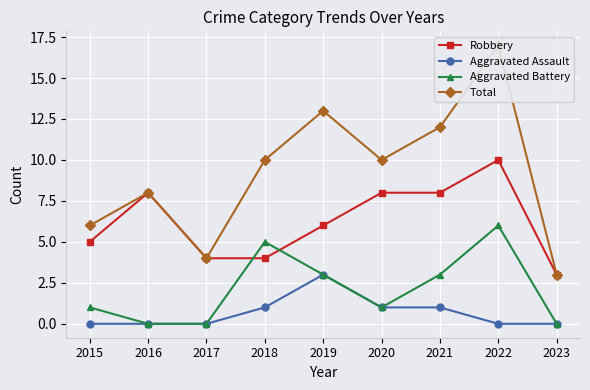

What is the value of the Robbery point at the 8th from the left?

10